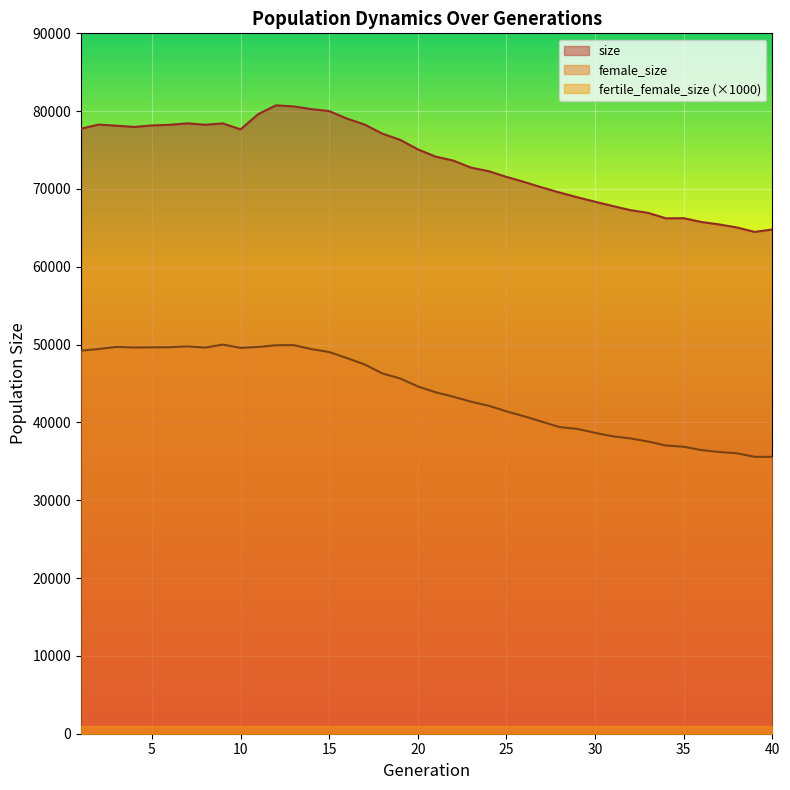

Rank the series by their average value, from highest to lowest.

size, female_size, fertile_female_size (×1000)